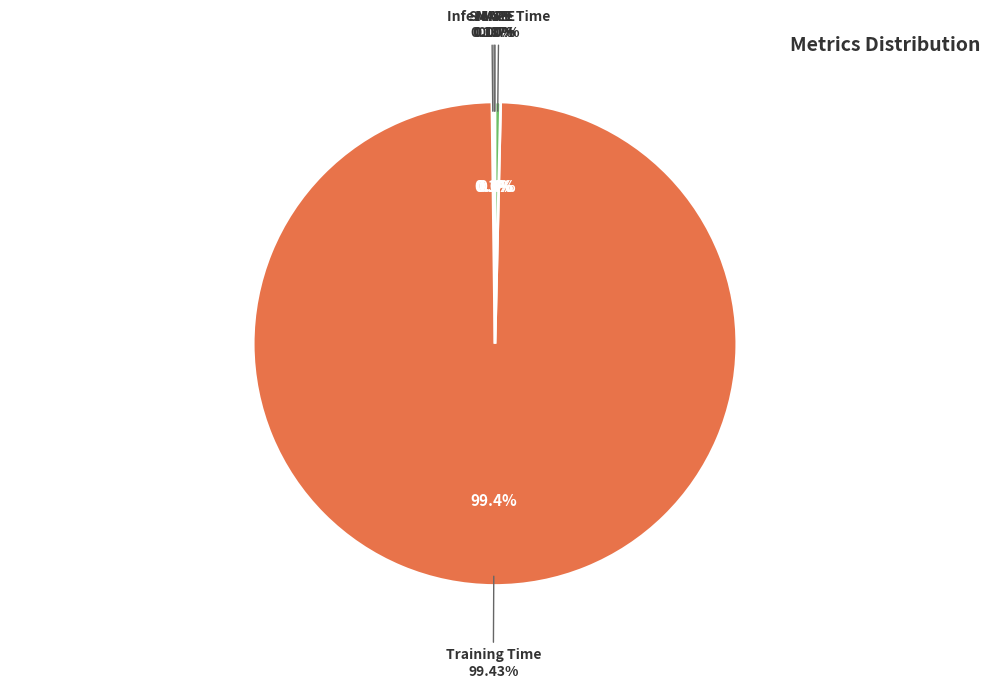

What is the smallest slice in the pie chart?

MSE